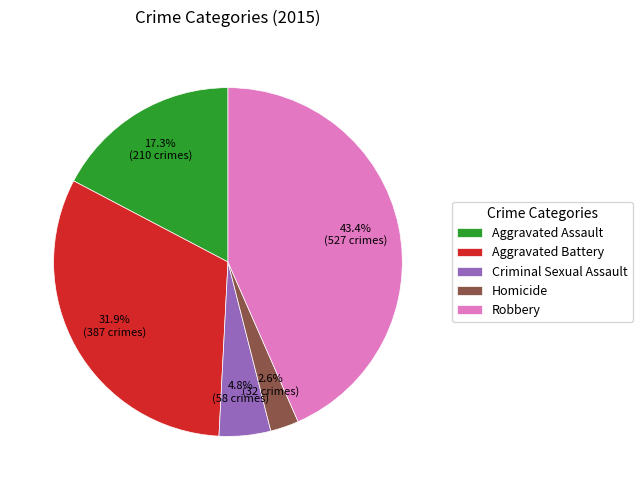

Rank the categories by value from lowest to highest.

Homicide, Criminal Sexual Assault, Aggravated Assault, Aggravated Battery, Robbery